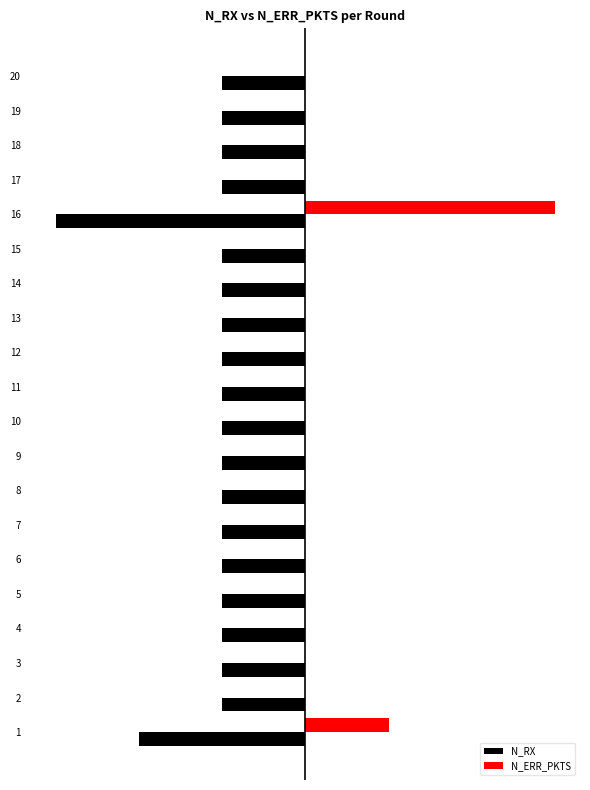

True or false: N_RX has a value of 0 at 8.

False